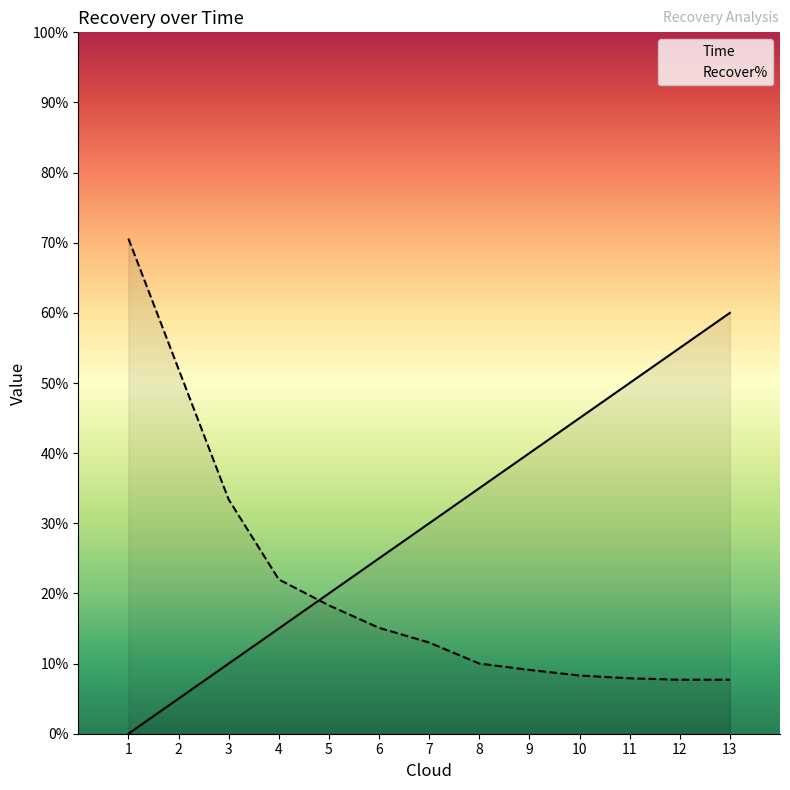

Reading left to right, what are all the values shown in this chart?

Time: 0.0	5.0	10.0	15.0	20.0	25.0	30.0	35.0	40.0	45.0	50.0	55.0	60.0
Recover%: 70.6	52.0	33.4	22.0	18.3	15.1	13.0	10.0	9.1	8.3	7.9	7.7	7.7